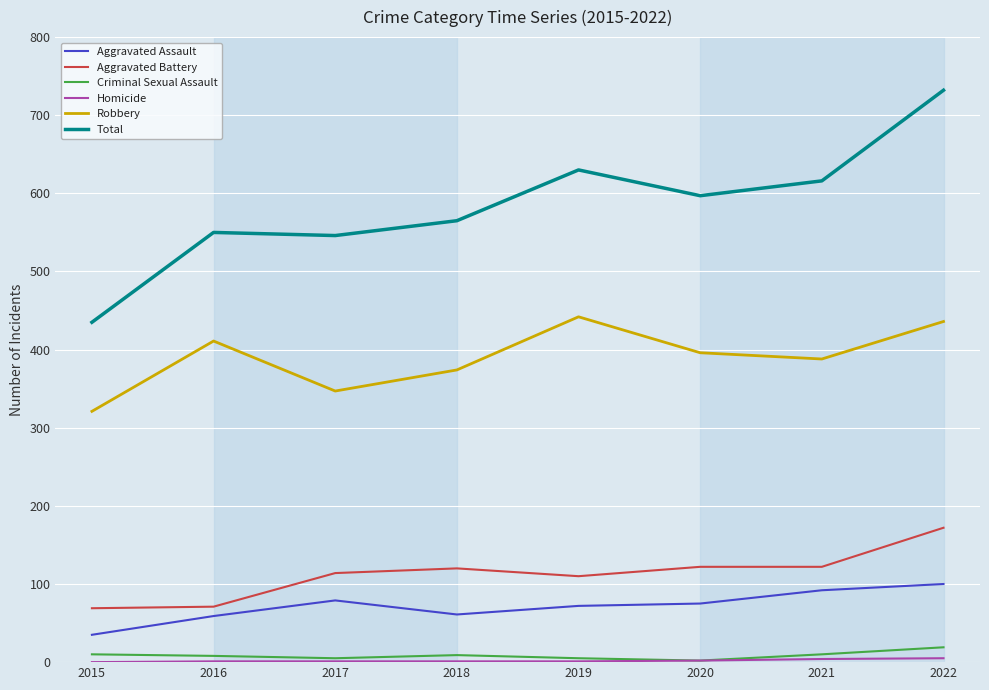

True or false: Aggravated Assault has a value of 72 at 2019.

True